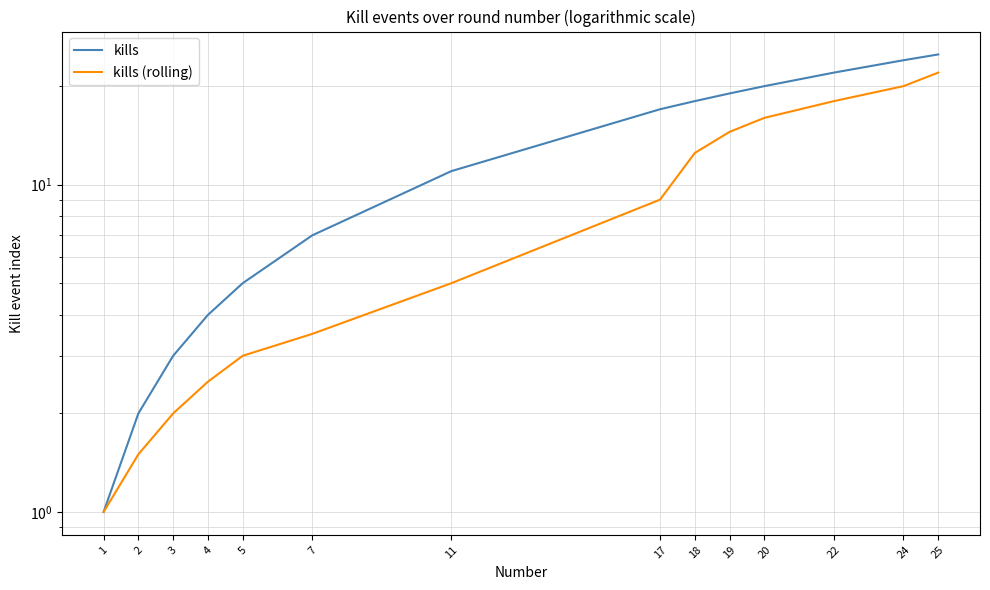

Which series changed the most between 11 and 25?

kills (rolling)